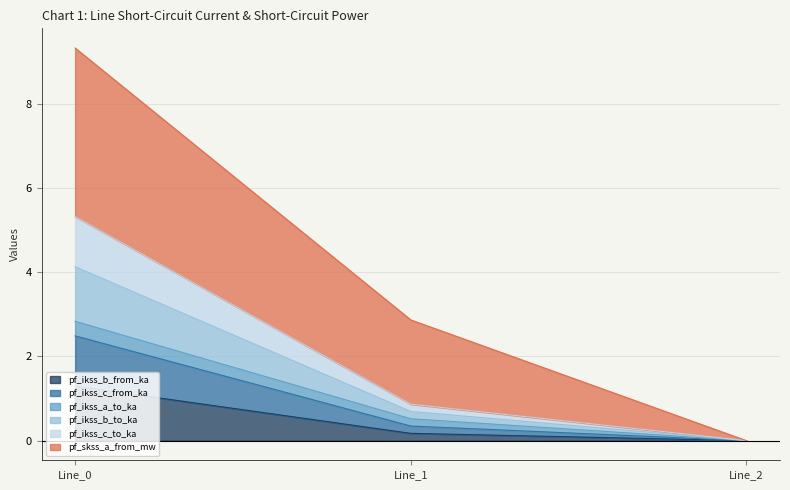

Does the chart display data point markers on the line(s)?

No